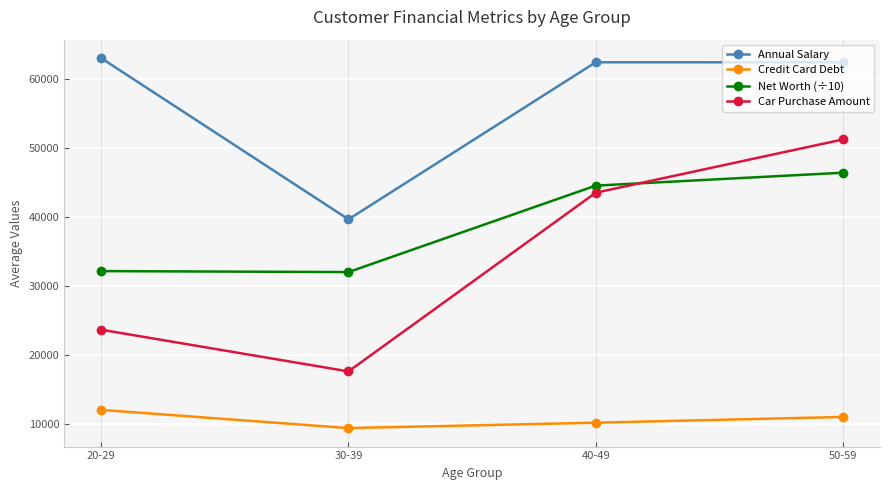

True or false: Annual Salary has a value of 99621.1 at 20-29.

False